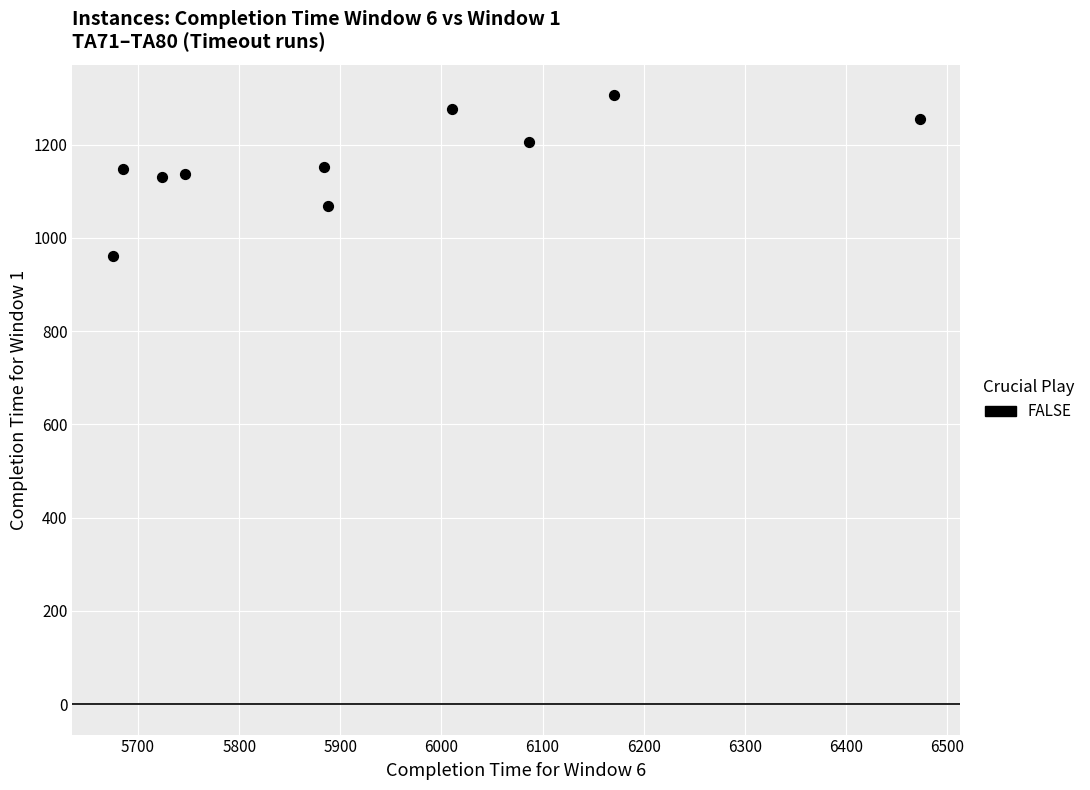

What is the range of Y values (max minus min)?

346